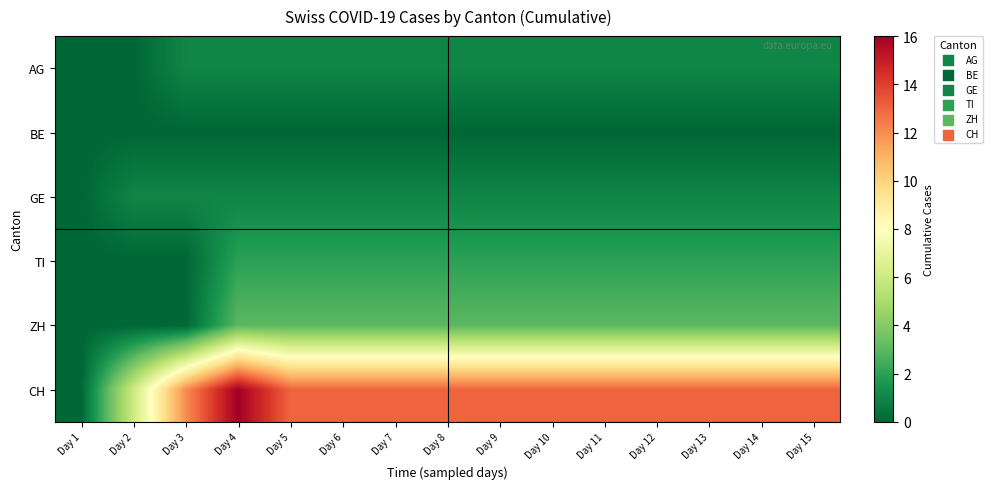

Reading left to right, transcribe all the data shown in this chart.

AG: Day 1=0	Day 2=0	Day 3=1	Day 4=1	Day 5=1	Day 6=1	Day 7=1	Day 8=1	Day 9=1	Day 10=1	Day 11=1	Day 12=1	Day 13=1	Day 14=1	Day 15=1
BE: Day 1=0	Day 2=0	Day 3=0	Day 4=0	Day 5=0	Day 6=0	Day 7=0	Day 8=0	Day 9=0	Day 10=0	Day 11=0	Day 12=0	Day 13=0	Day 14=0	Day 15=0
GE: Day 1=0	Day 2=1	Day 3=1	Day 4=1	Day 5=1	Day 6=1	Day 7=1	Day 8=1	Day 9=1	Day 10=1	Day 11=1	Day 12=1	Day 13=1	Day 14=1	Day 15=1
TI: Day 1=0	Day 2=0	Day 3=0	Day 4=2	Day 5=2	Day 6=2	Day 7=2	Day 8=2	Day 9=2	Day 10=2	Day 11=2	Day 12=2	Day 13=2	Day 14=2	Day 15=2
ZH: Day 1=0	Day 2=0	Day 3=0	Day 4=3	Day 5=3	Day 6=3	Day 7=3	Day 8=3	Day 9=3	Day 10=3	Day 11=3	Day 12=3	Day 13=3	Day 14=3	Day 15=3
CH: Day 1=0	Day 2=6	Day 3=12	Day 4=16	Day 5=13	Day 6=13	Day 7=13	Day 8=13	Day 9=13	Day 10=13	Day 11=13	Day 12=13	Day 13=13	Day 14=13	Day 15=13